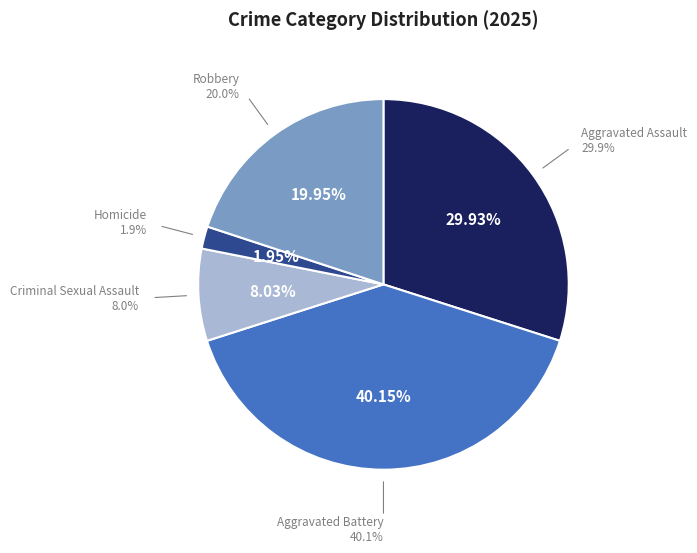

To the nearest percent, what percentage of the pie is Criminal Sexual Assault?

8%